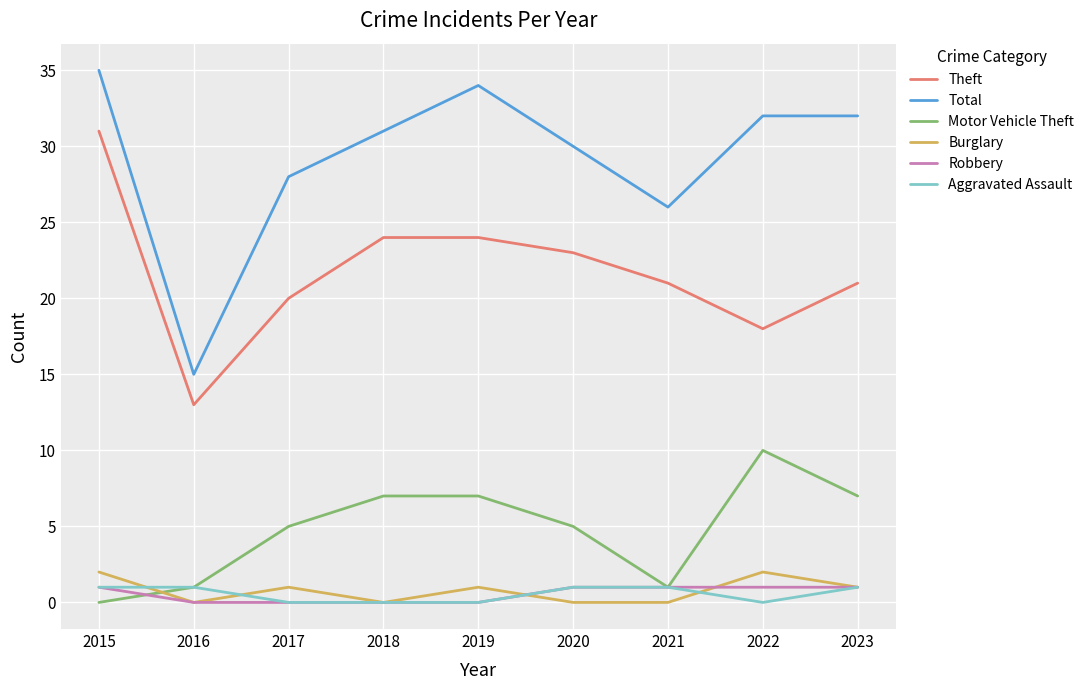

Count the number of categories in the chart.

9